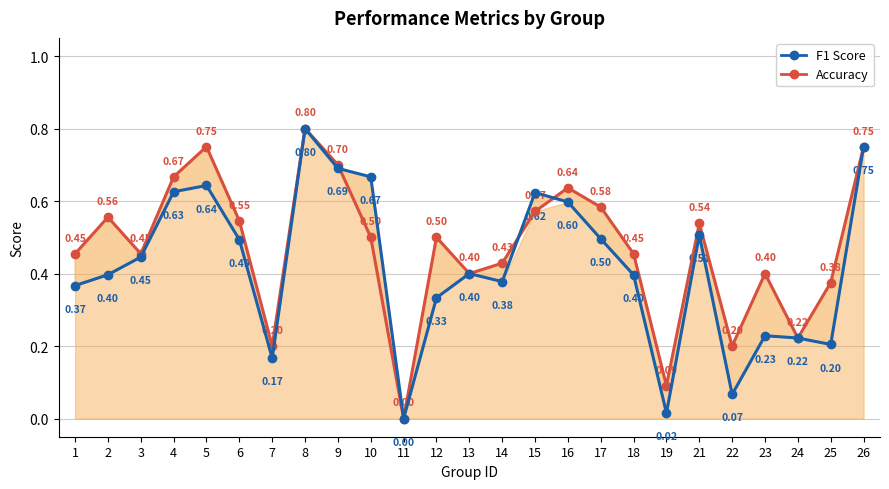

What is the maximum value for accuracy?

0.8